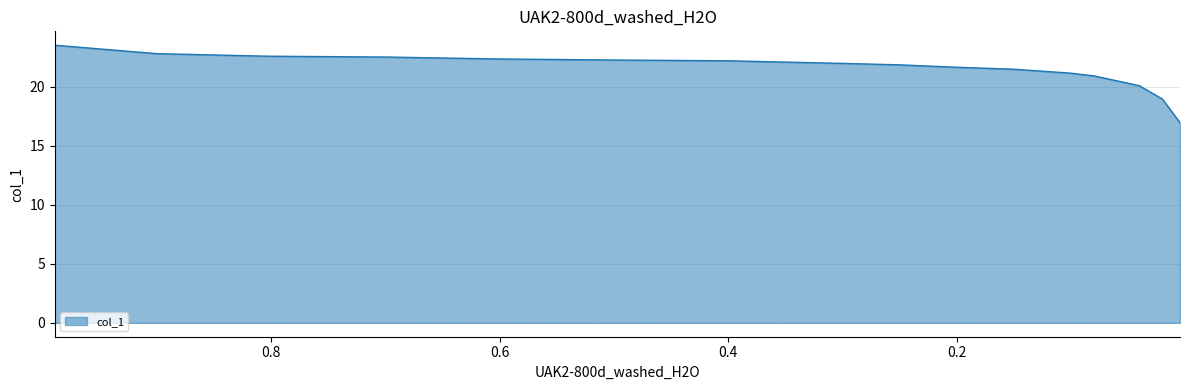

What is the ratio of the value at 0.6016 to the value at 0.8025?

1.0